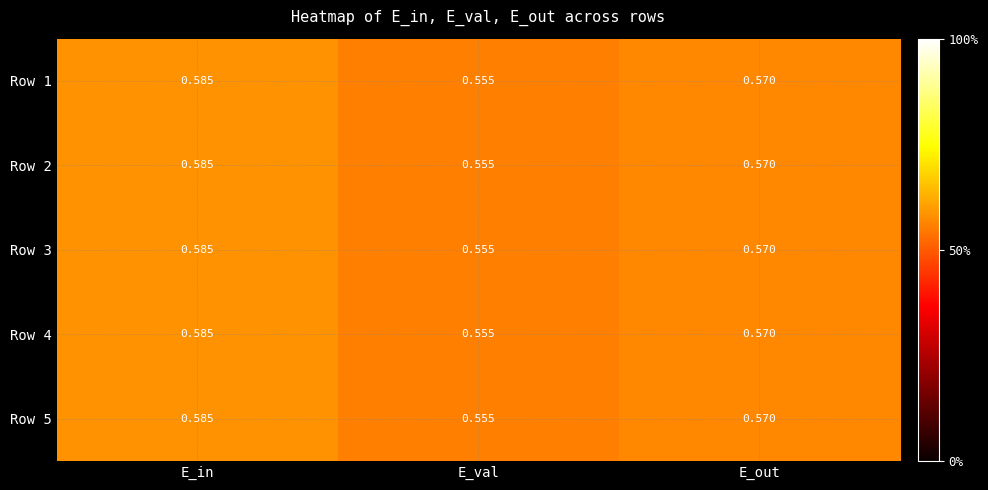

Rank the categories by Row 1 value from highest to lowest.

E_in, E_out, E_val